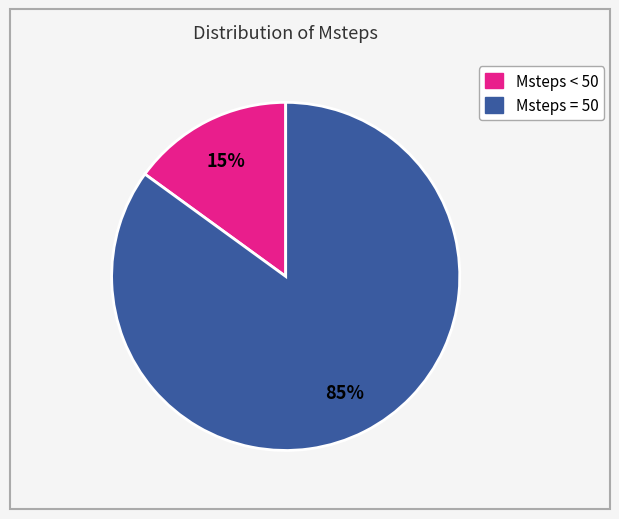

The Msteps = 50 slice represents 98% of the pie. True or false?

False